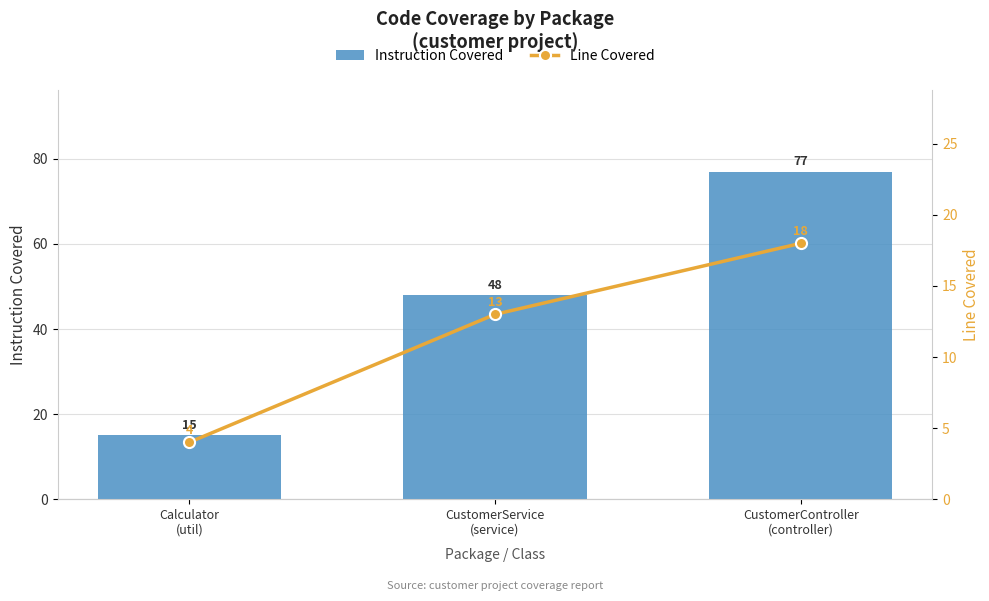

Which series changed the most between Calculator
(util) and CustomerService
(service)?

Instruction Covered